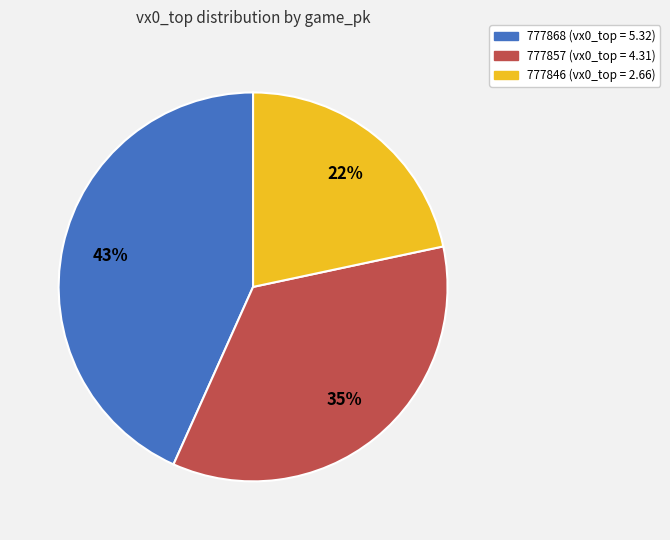

Is 777868 the majority of the pie?

No